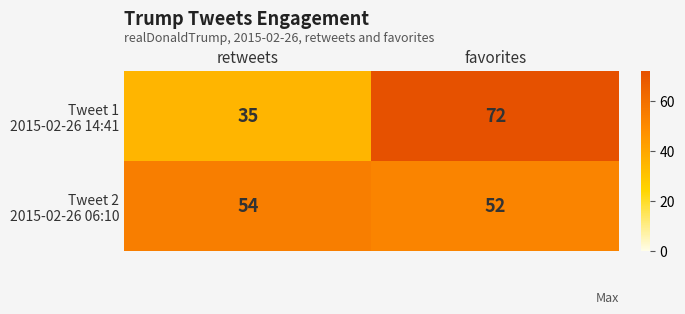

At which category is the sum across all series the highest?

favorites